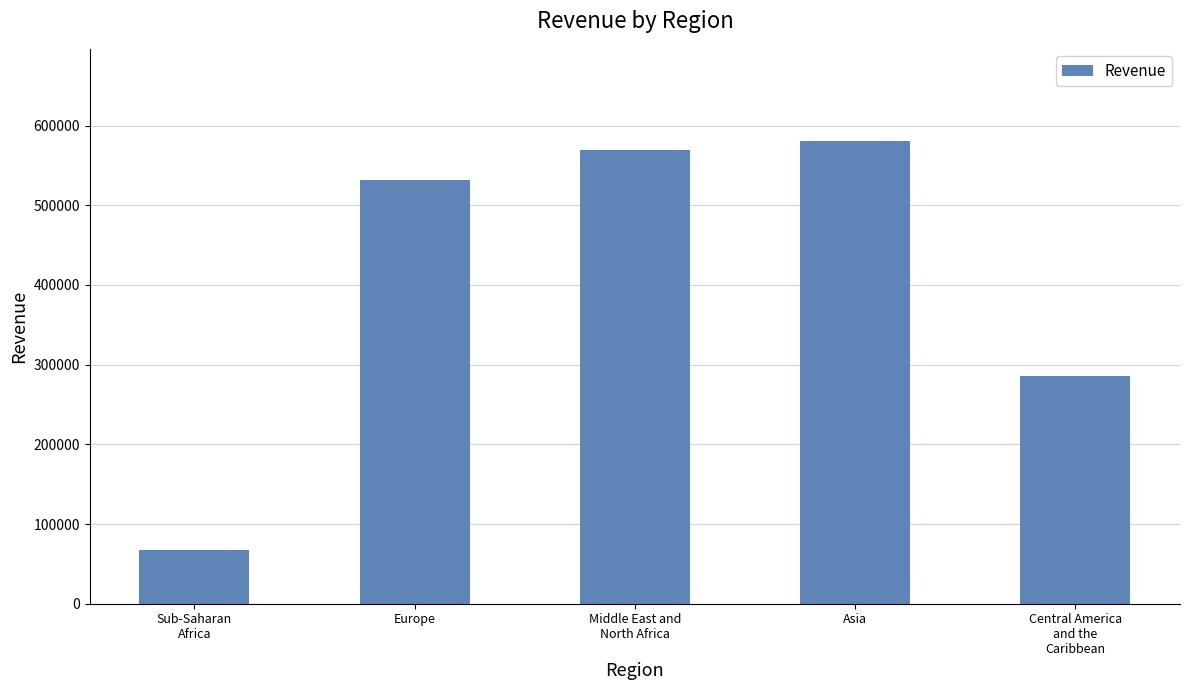

The value at Central America
and the
Caribbean is 61251.8. True or false?

False